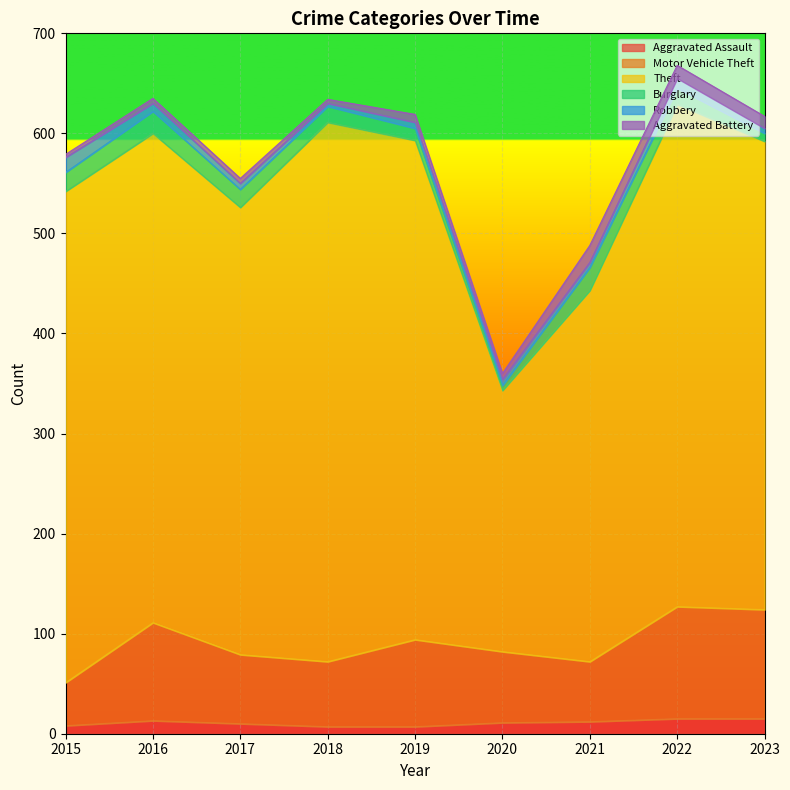

At which category does Theft reach its first local valley?

2017